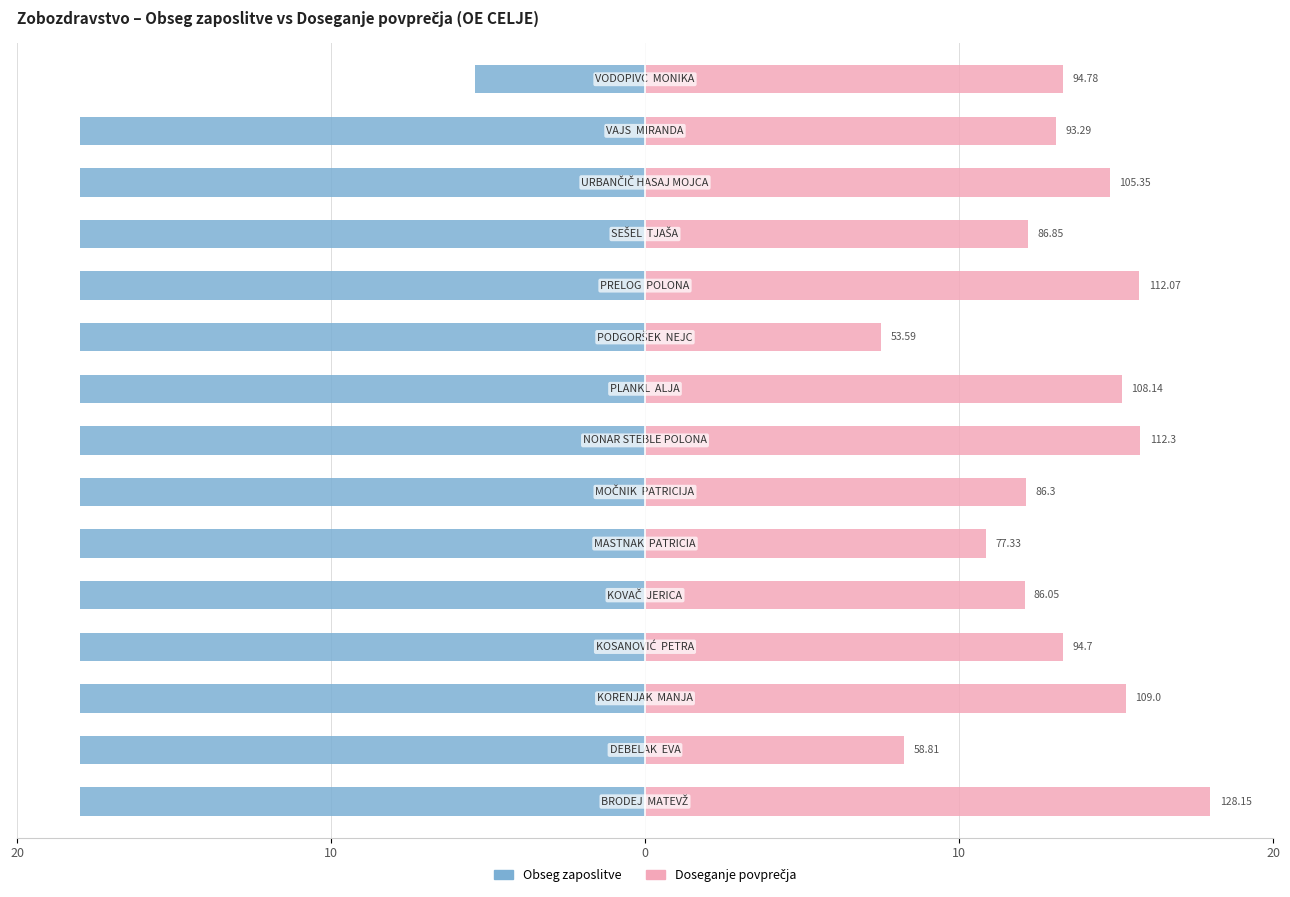

Reading left to right, extract all data points from this chart.

Obseg zaposlitve: -18.0	-18.0	-18.0	-18.0	-18.0	-18.0	-18.0	-18.0	-18.0	-18.0	-18.0	-18.0	-18.0	-18.0	-5.4
Doseganje povprečja: 18.0	8.3	15.3	13.3	12.1	10.9	12.1	15.8	15.2	7.5	15.7	12.2	14.8	13.1	13.3